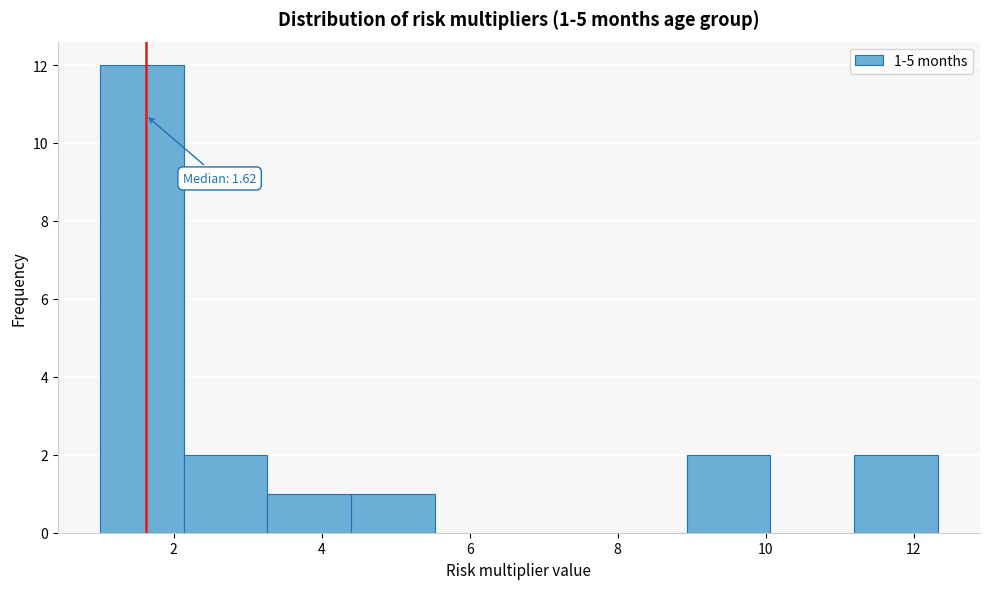

Over which range of the x-axis is the bar tallest?

1.0 to 2.2